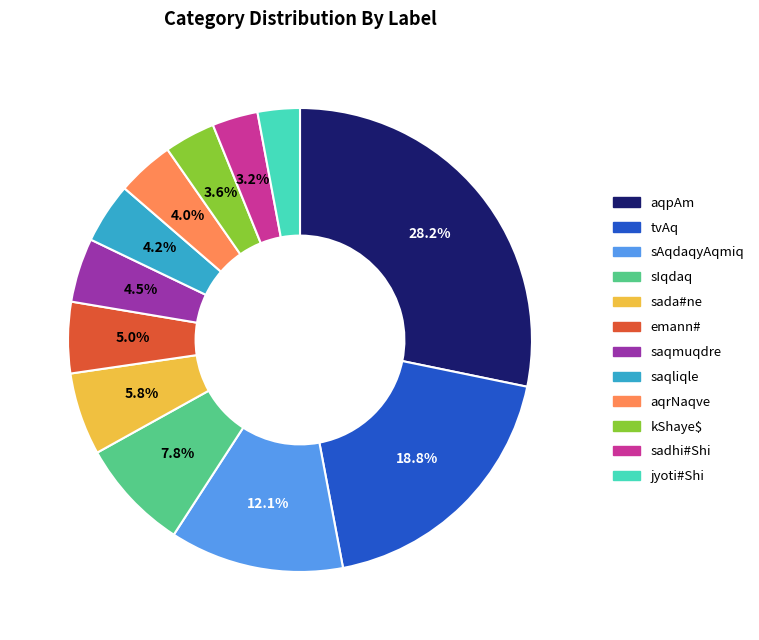

Does saqliqle represent more than half of the total?

No